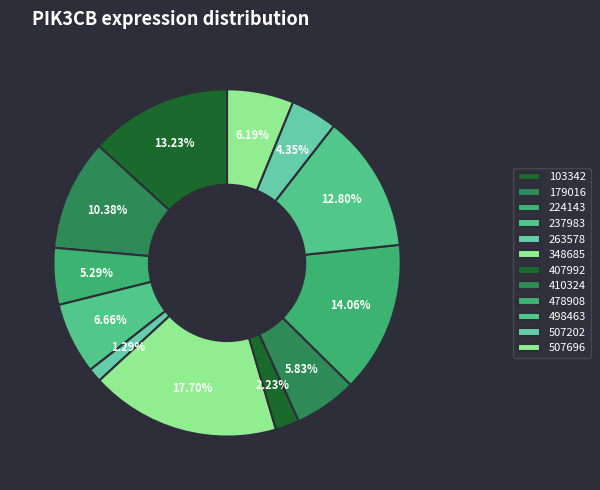

The 410324 slice represents 6% of the pie. True or false?

True